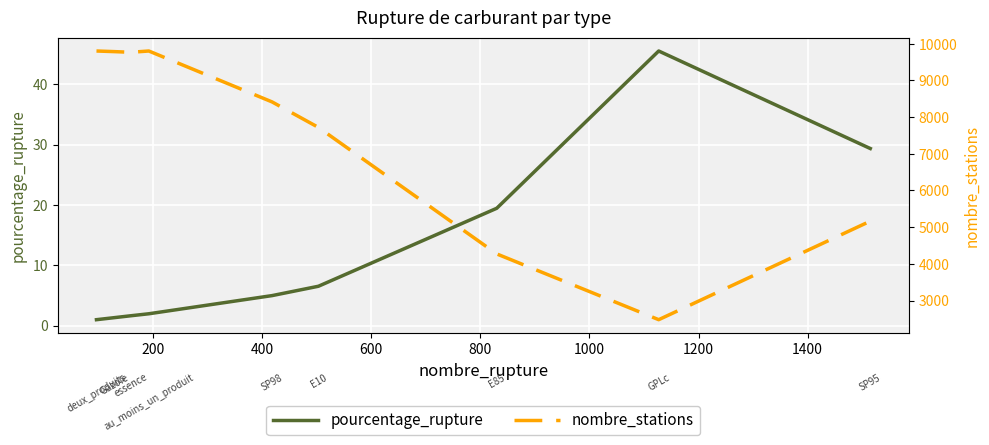

What is the value of the nombre_stations point at the 8th from the left?

2477.0